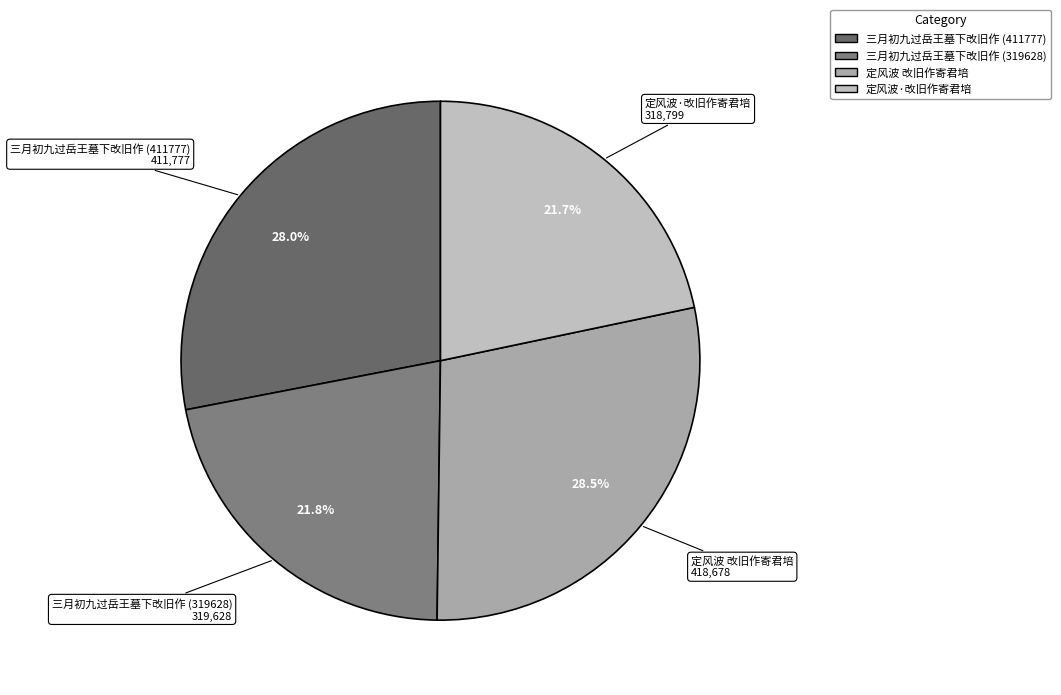

How many segments does this pie chart have?

4